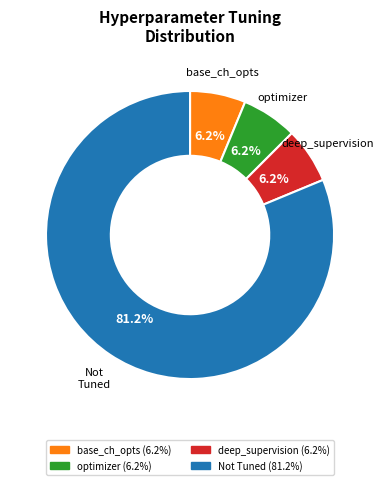

Is there a majority slice in this chart?

Yes